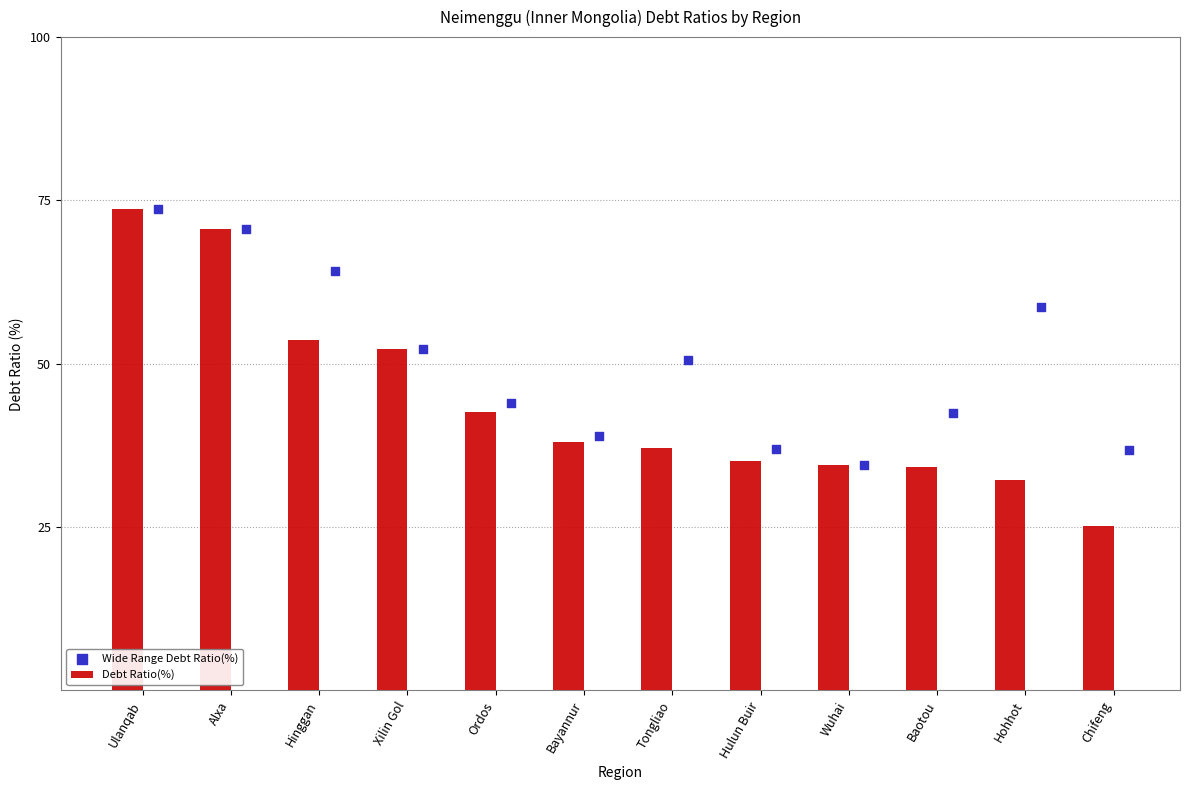

Is it true that Debt Ratio(%) equals 24.2 at Hinggan?

False